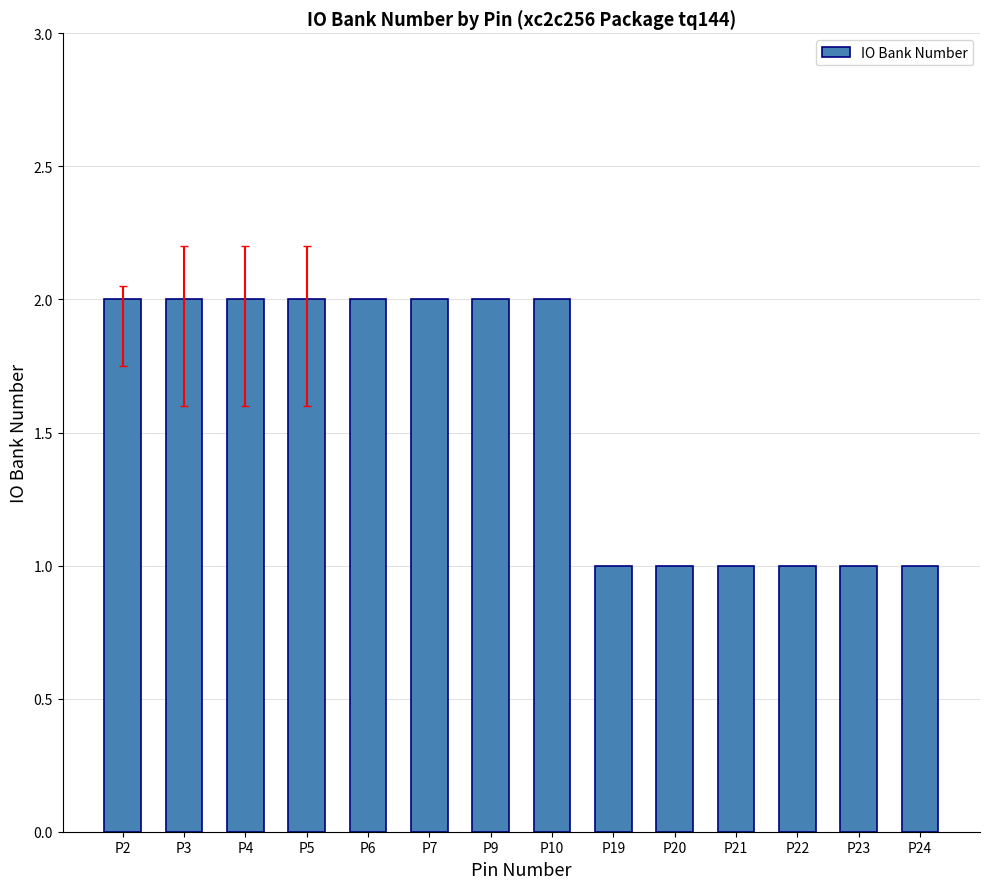

Between P21 and P20, which is larger?

P21